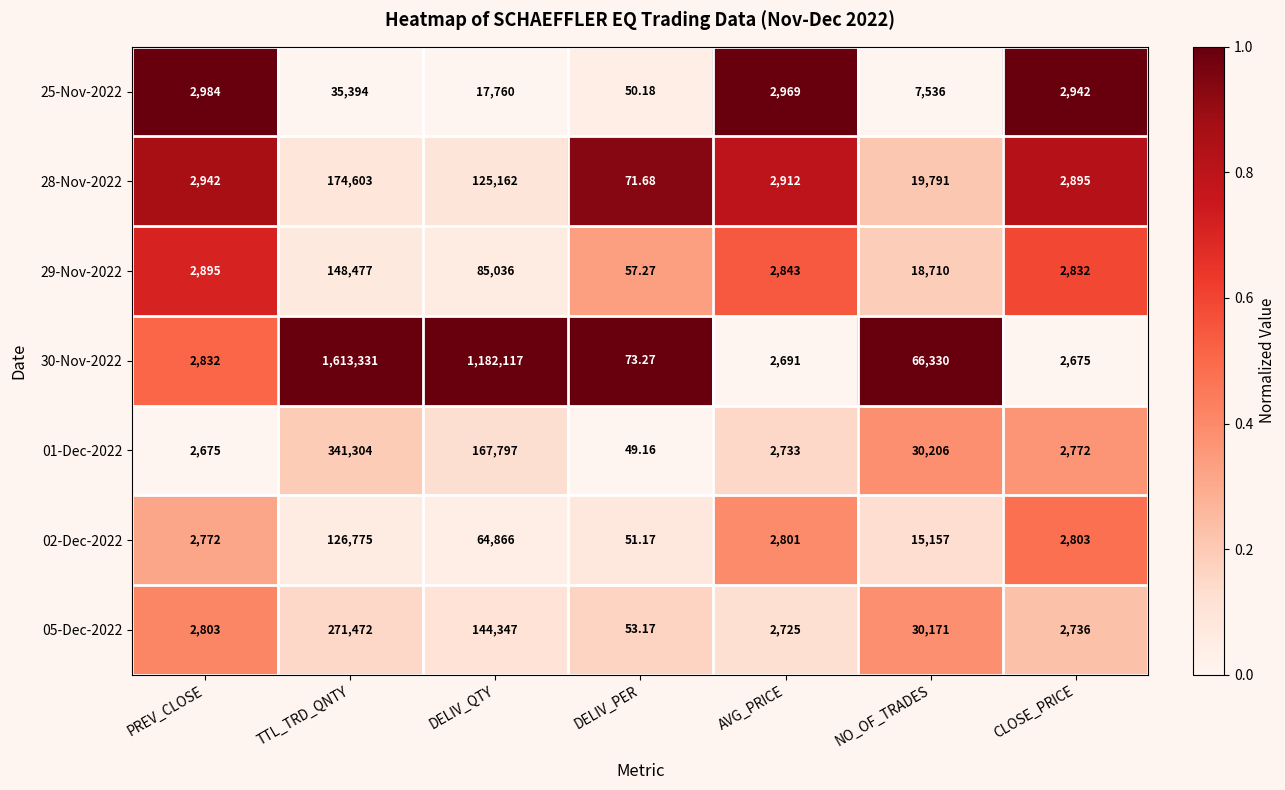

Which series has the largest range (max minus min)?

30-Nov-2022